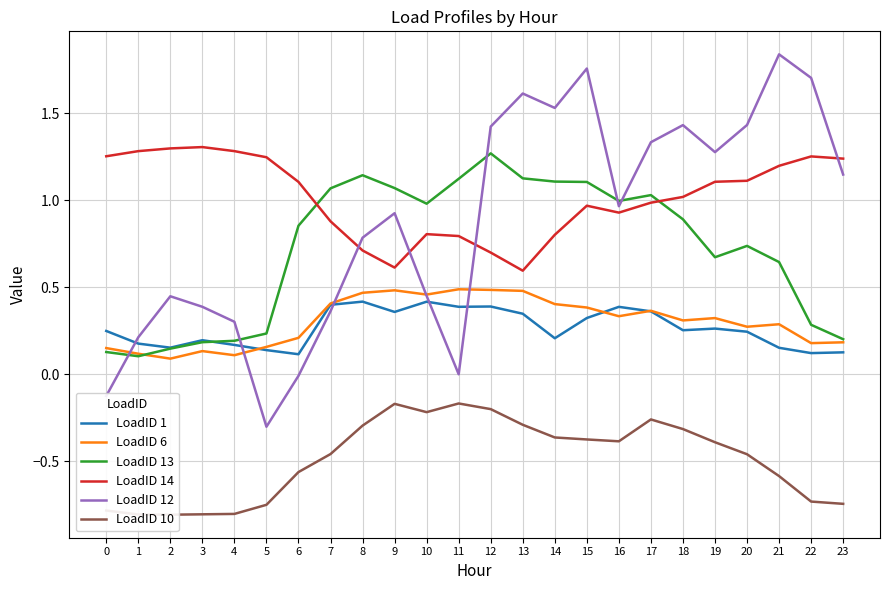

True or false: LoadID 13 has a value of 0.3 at 16.

False